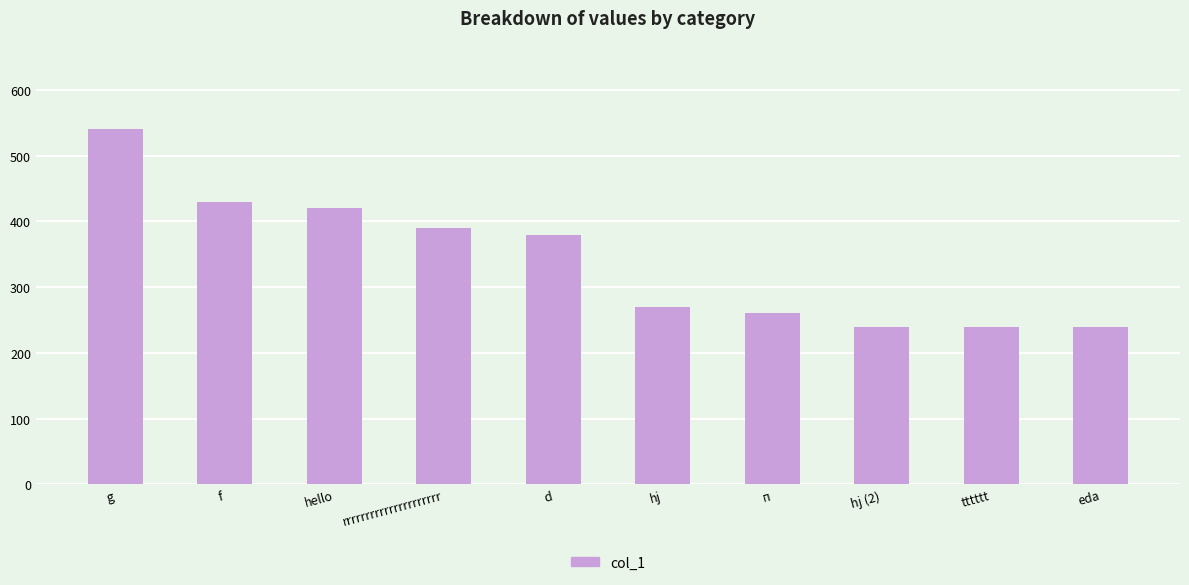

Which label corresponds to the largest value in the chart?

g